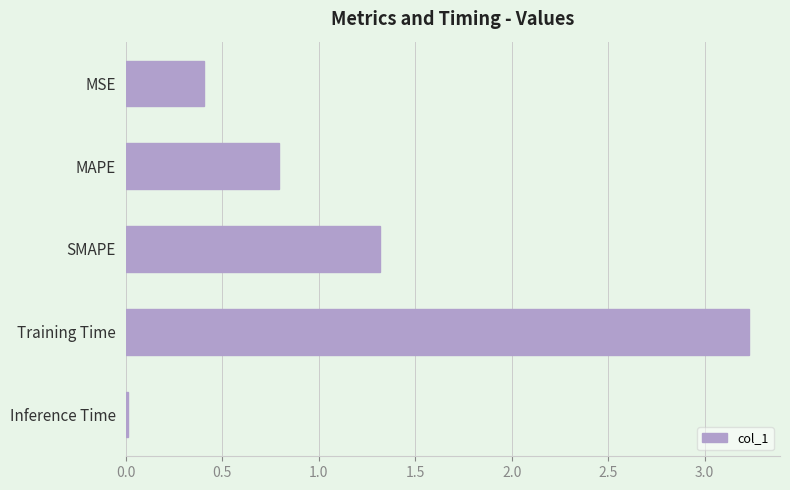

Which label corresponds to the largest value in the chart?

Training Time